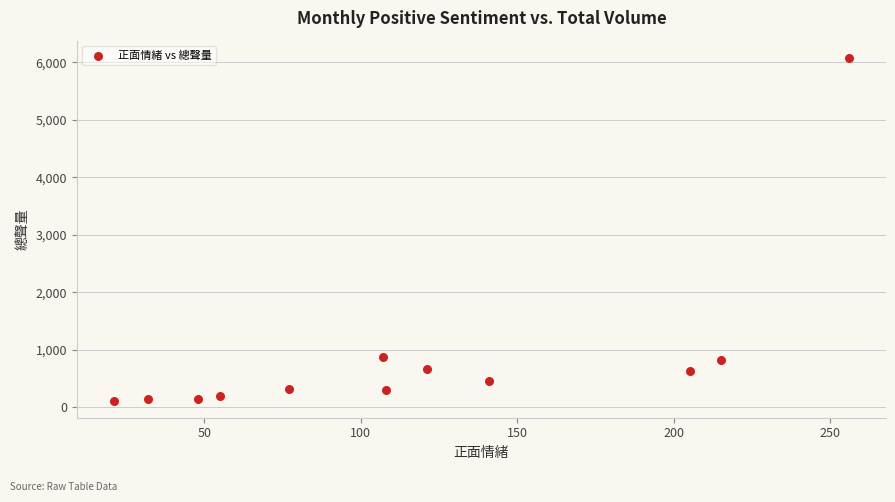

What is the range of Y values (max minus min)?

5962